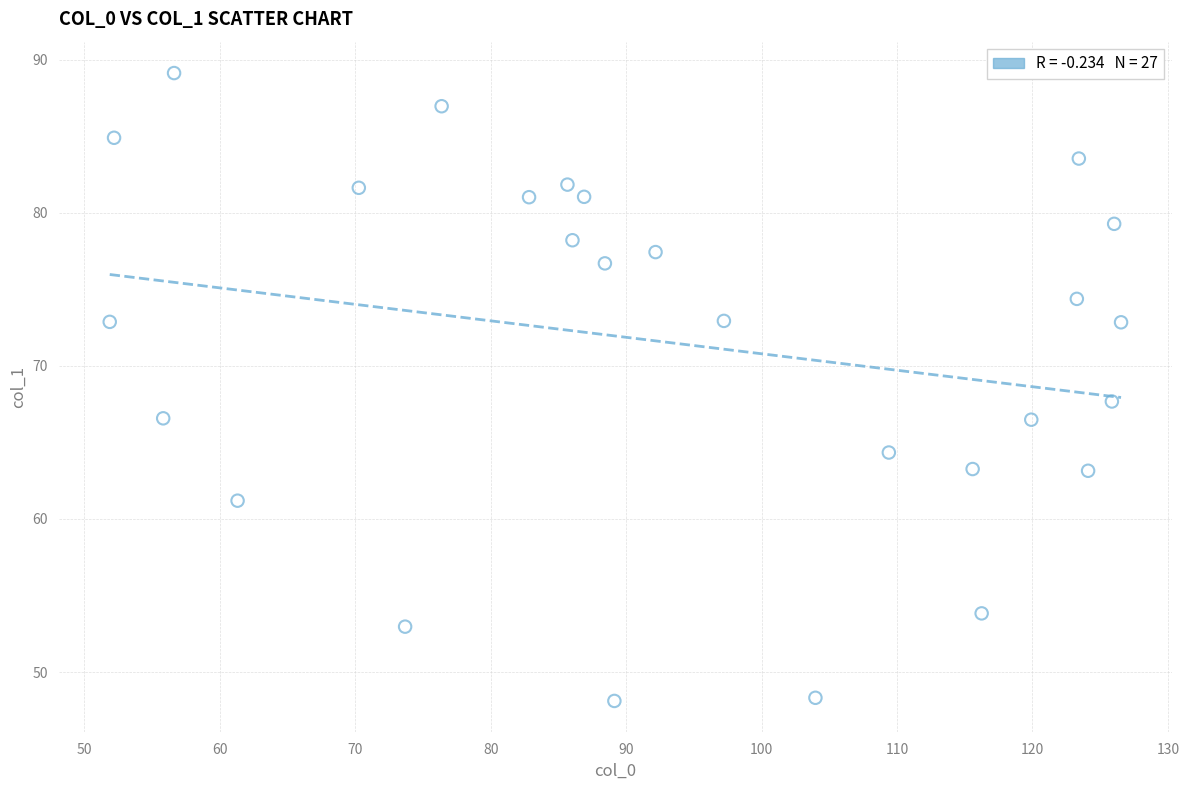

What is the range of Y values (max minus min)?

41.0